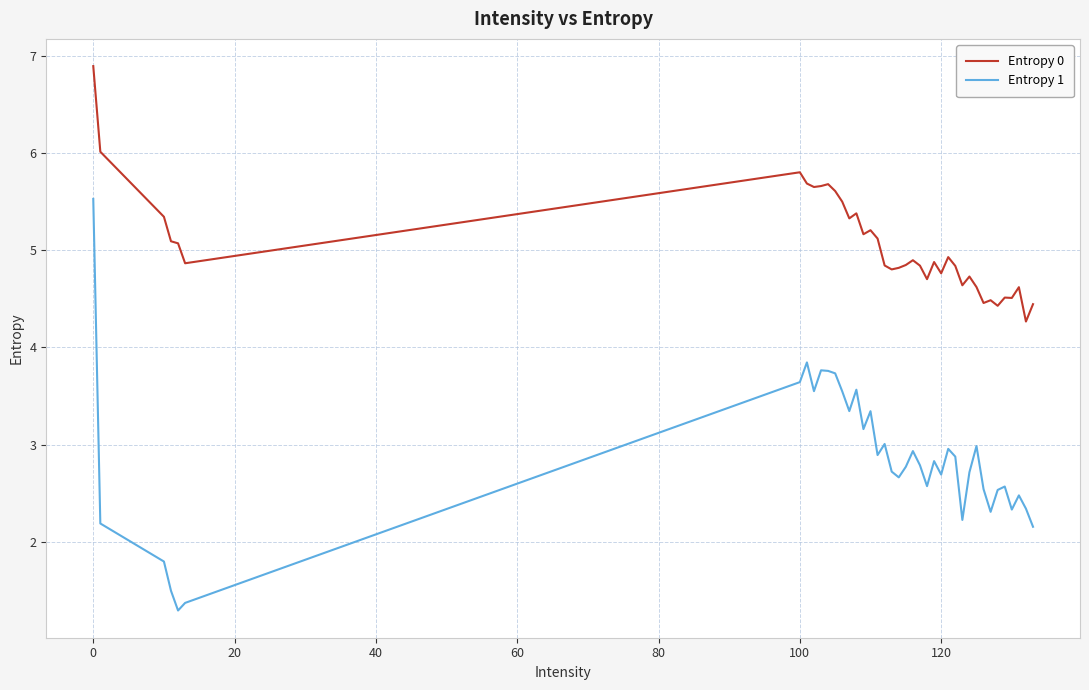

Which series has the largest total across all categories?

Entropy 0